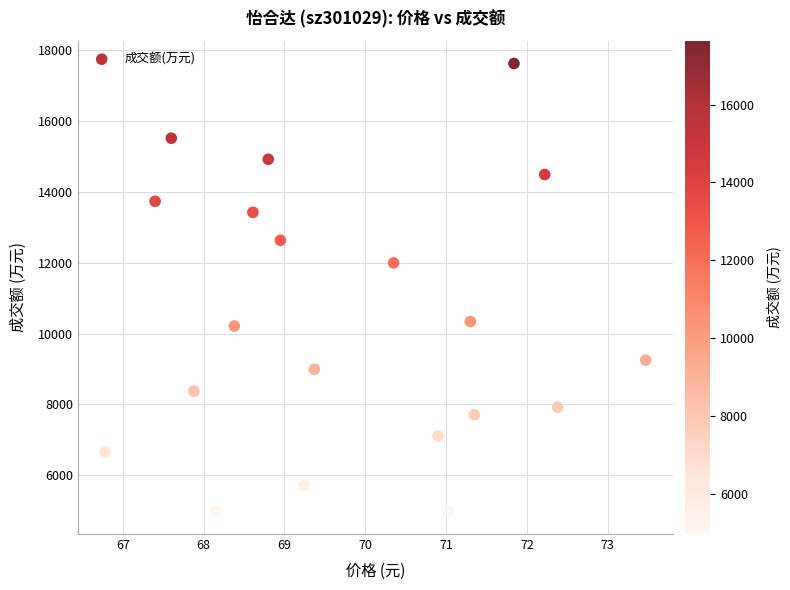

What is the range of Y values (max minus min)?

12658